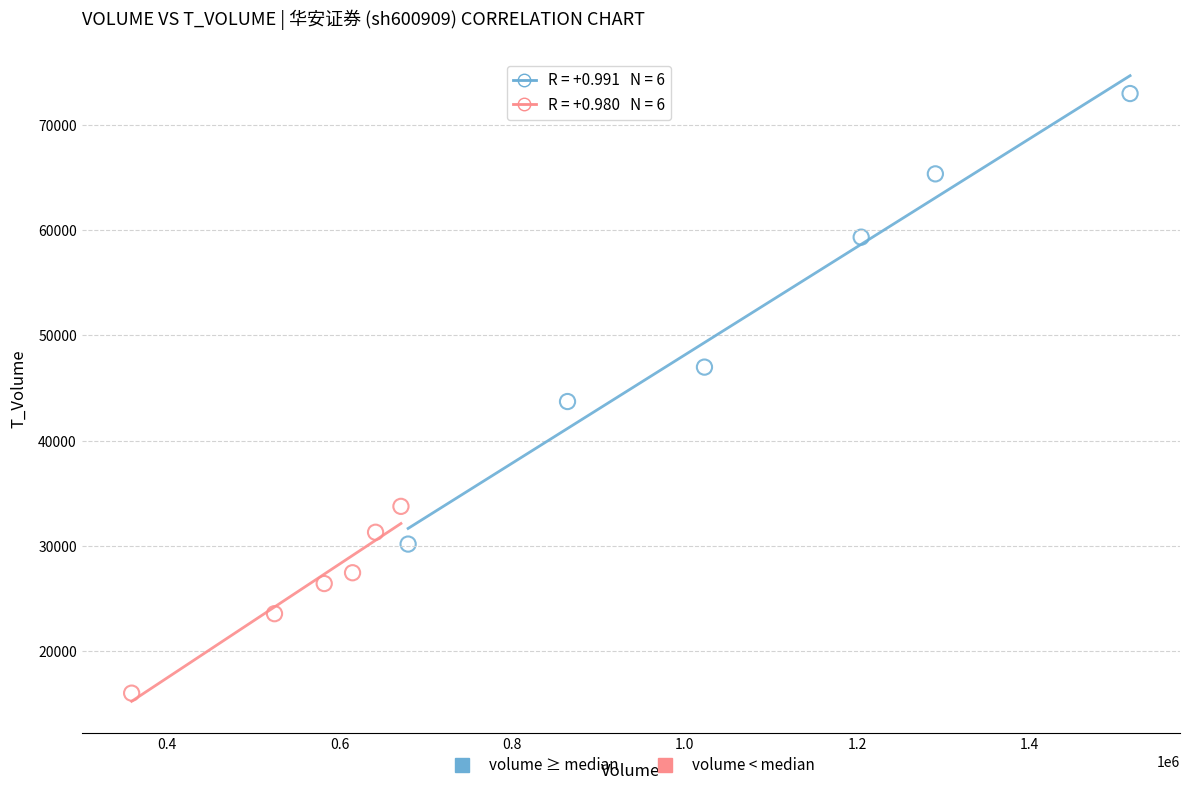

Which series contains the lowest Y value?

volume < median